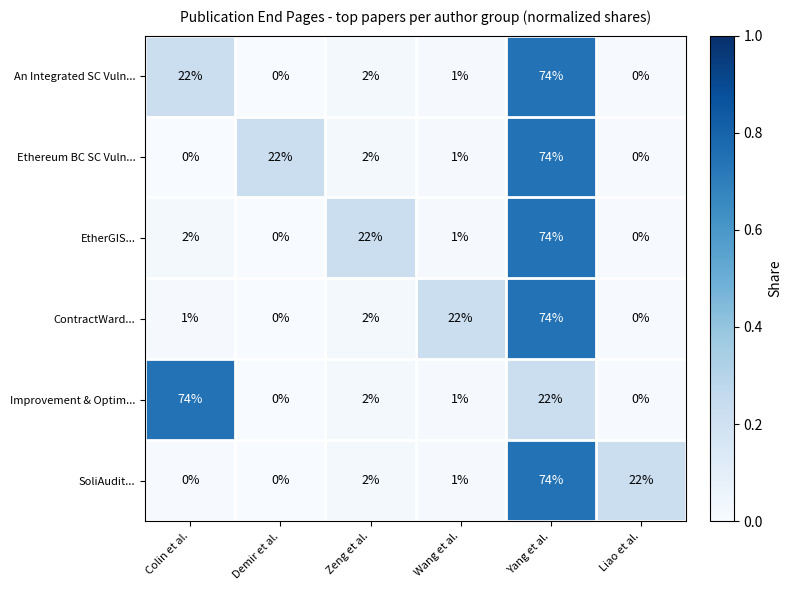

Which category has the highest value in the Improvement & Optim... series?

Colin et al.